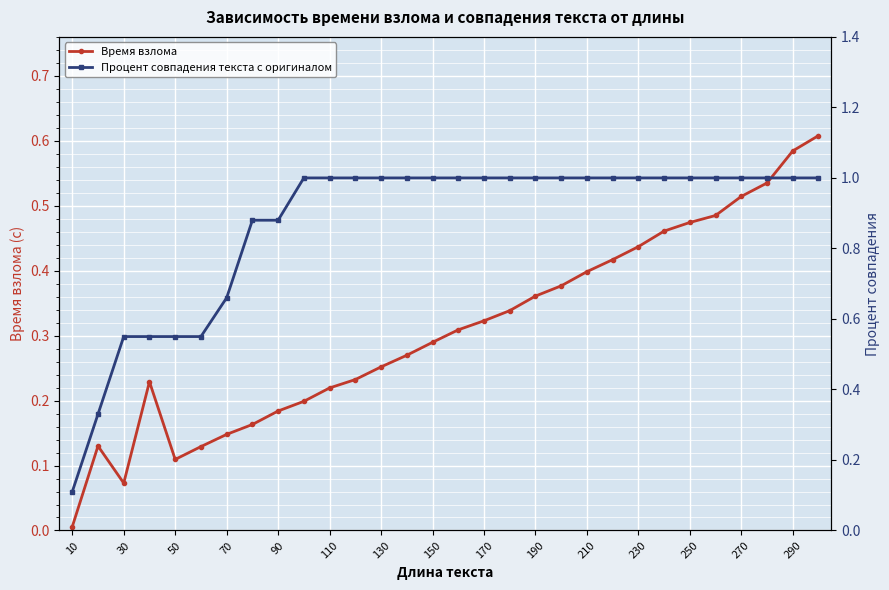

Is it true that Время взлома equals 0.1 at 90?

False